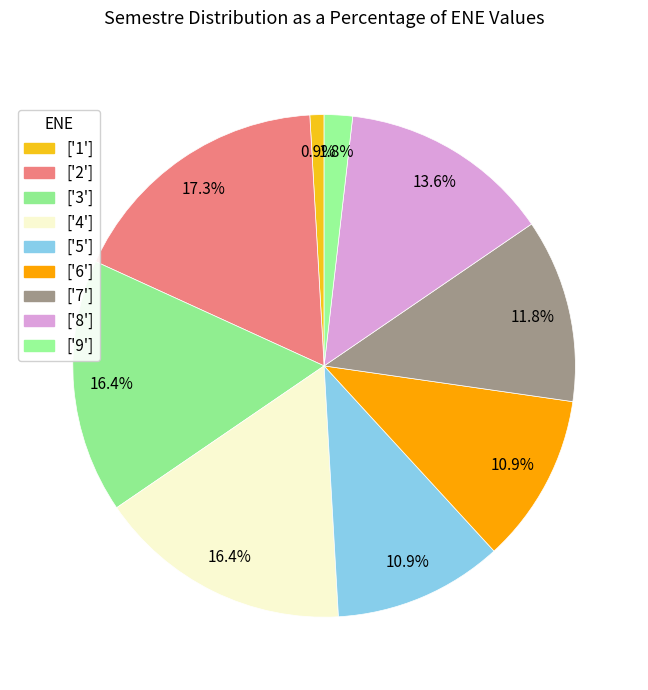

How many segments does this pie chart have?

9